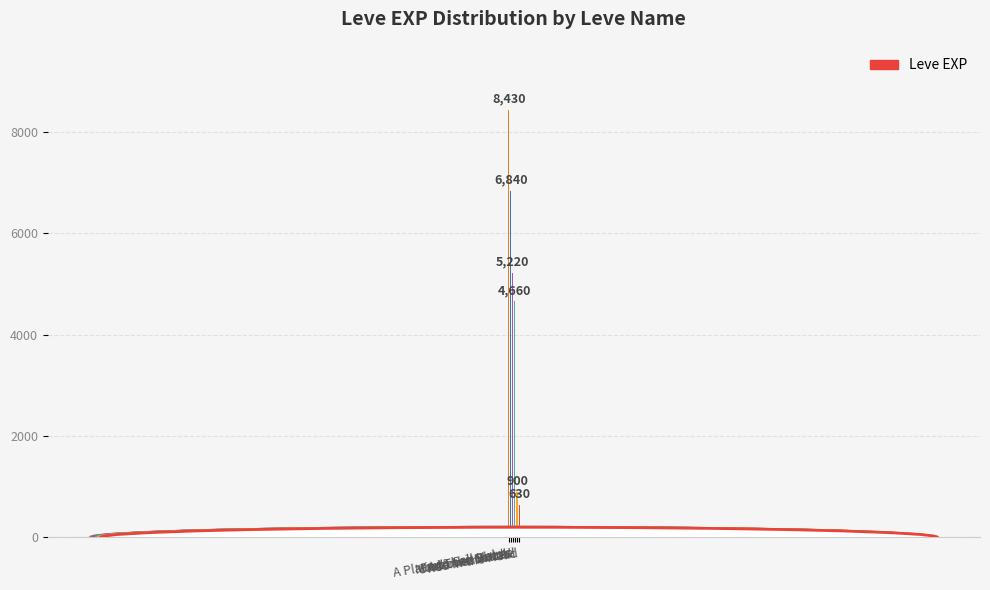

What is the sum of the values at In Their Shoes and Red in the Head?

5850